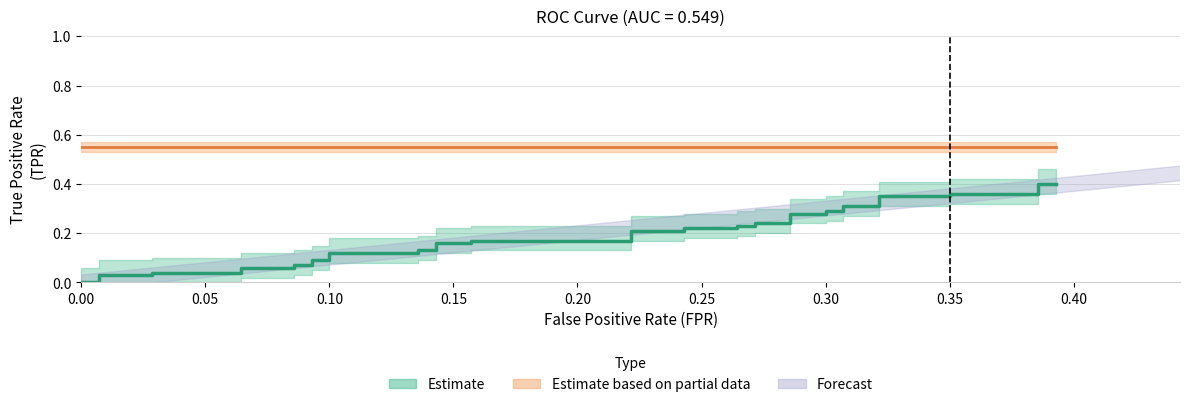

What is the average value?

0.2